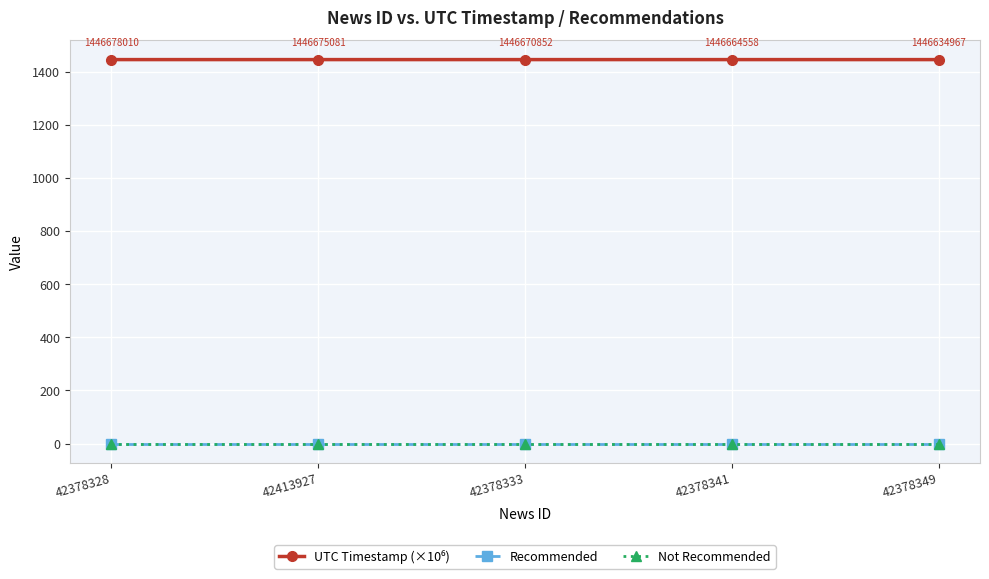

At which category is the sum across all series the highest?

42378328